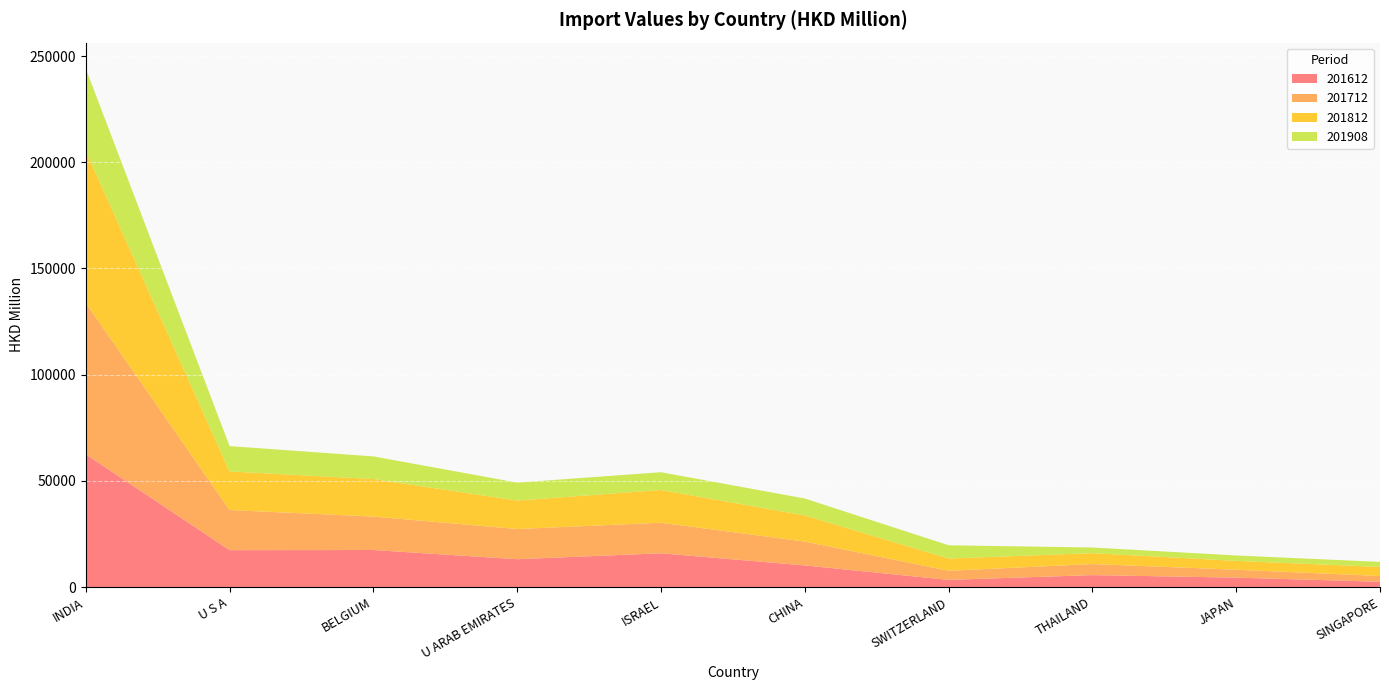

Reading left to right, list all the values displayed in this chart.

201612: 62508.2	17348.5	17425.9	13104.8	15882.7	10180.7	3361.0	5614.0	4426.2	2495.0
201712: 71282.3	18902.2	15751.9	14206.6	14399.0	11220.0	4297.8	5208.0	3727.9	2702.3
201812: 71530.7	18165.1	17673.8	13402.4	15409.7	12322.9	5770.8	5130.3	4156.8	4259.7
201908: 38812.2	11936.4	10650.4	8451.1	8364.1	7953.0	6229.9	2651.1	2546.6	2373.9